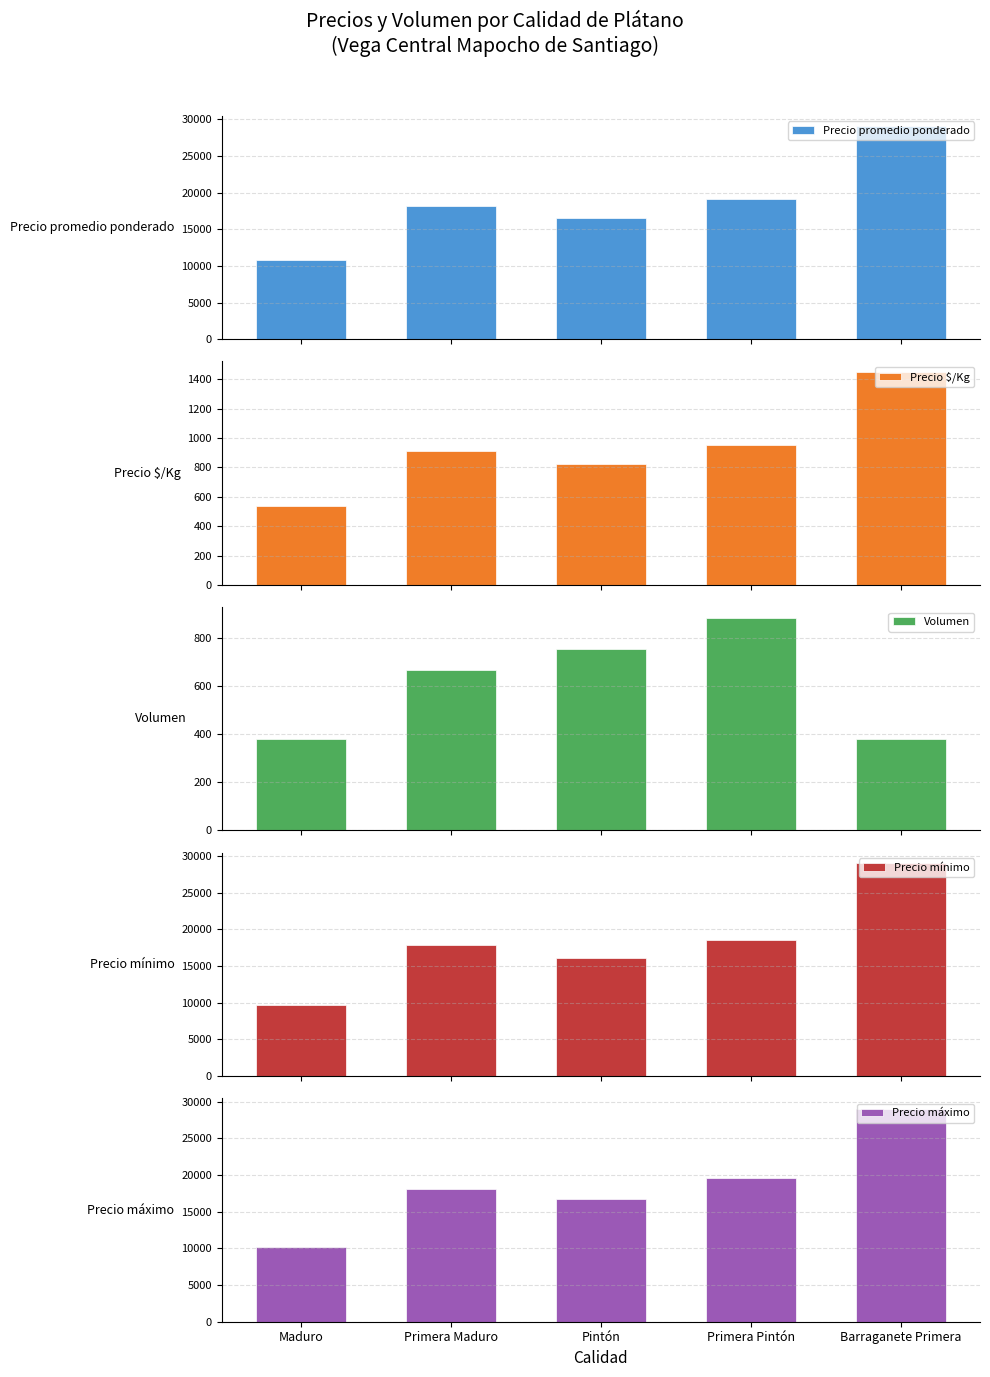

Reading left to right, what are all the values shown in this chart?

Precio promedio ponderado: 10748	18182	16506	19106	29000
Precio $/Kg: 537	909	825	955	1450
Volumen: 380	668	756	884	380
Precio mínimo: 9625	17875	16167	18600	29000
Precio máximo: 10125	18125	16667	19600	29000